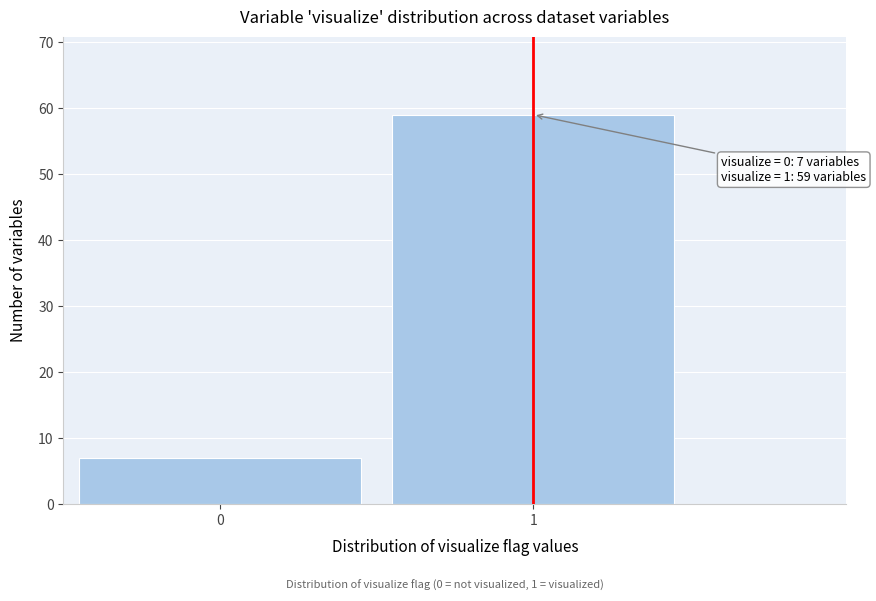

Reading right to left, transcribe all the data shown in this chart.

59	7